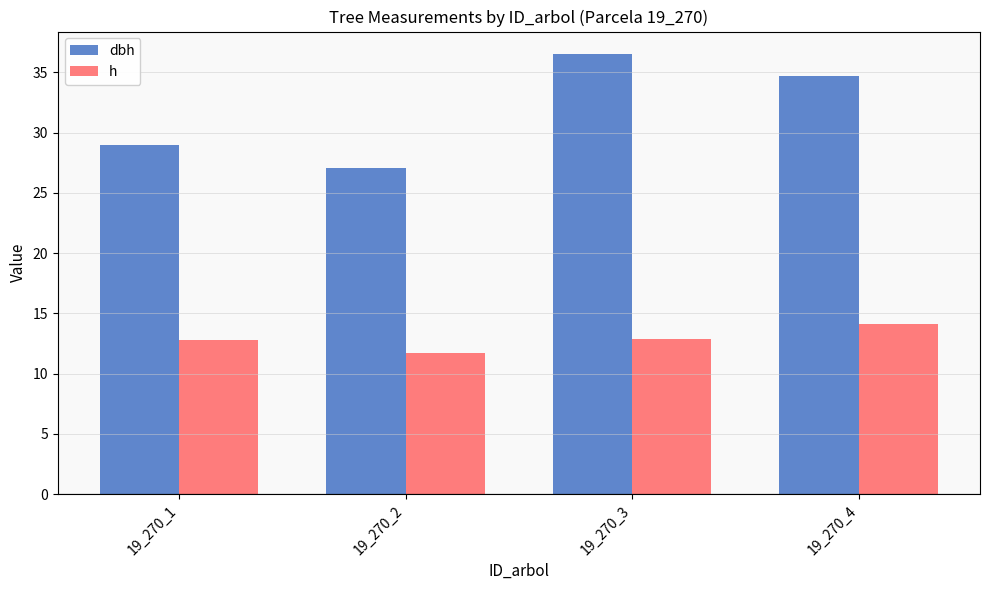

Reading right to left, transcribe all the data shown in this chart.

dbh: 19_270_4=34.7	19_270_3=36.6	19_270_2=27.1	19_270_1=29.0
h: 19_270_4=14.1	19_270_3=12.8	19_270_2=11.7	19_270_1=12.8